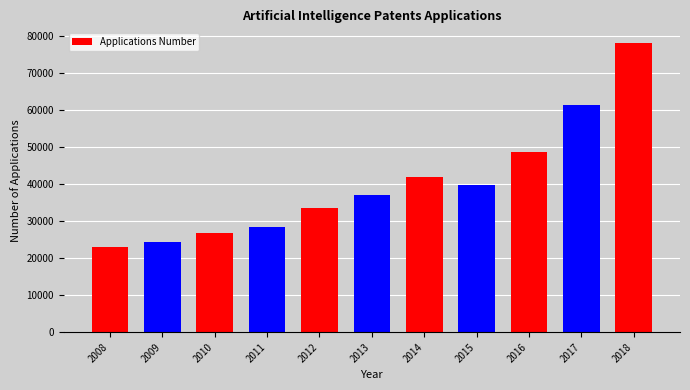

What is the smallest value displayed?

22913